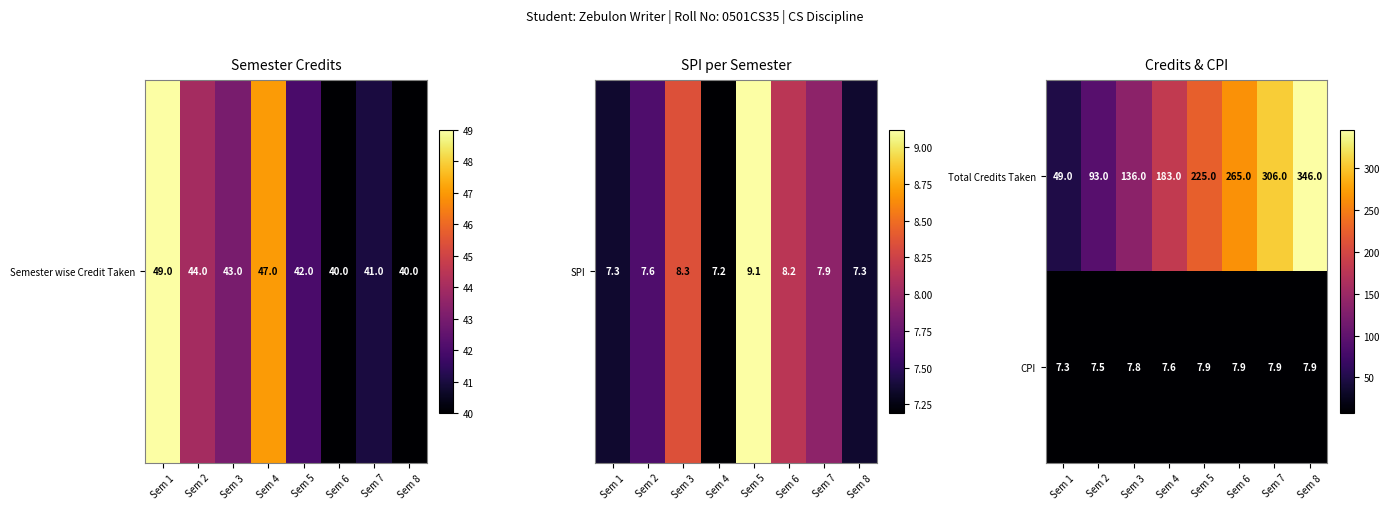

The Total Credits Taken series shows 25.2 at Sem 1. True or false?

False